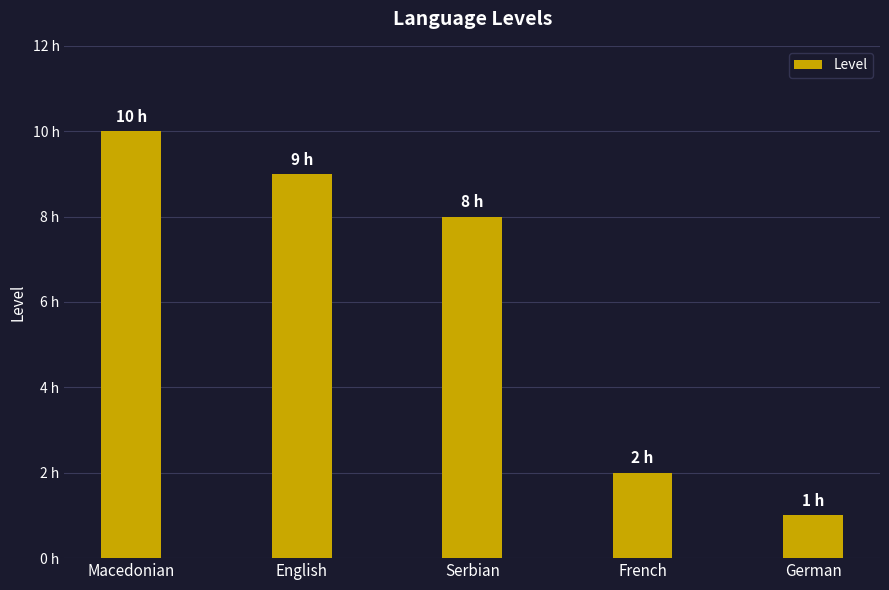

Reading left to right, what are all the values shown in this chart?

10	9	8	2	1